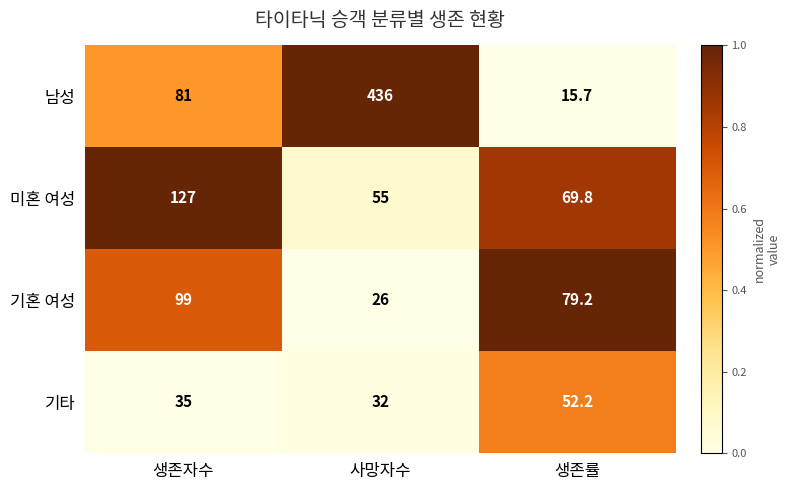

Which series has the largest range (max minus min)?

남성